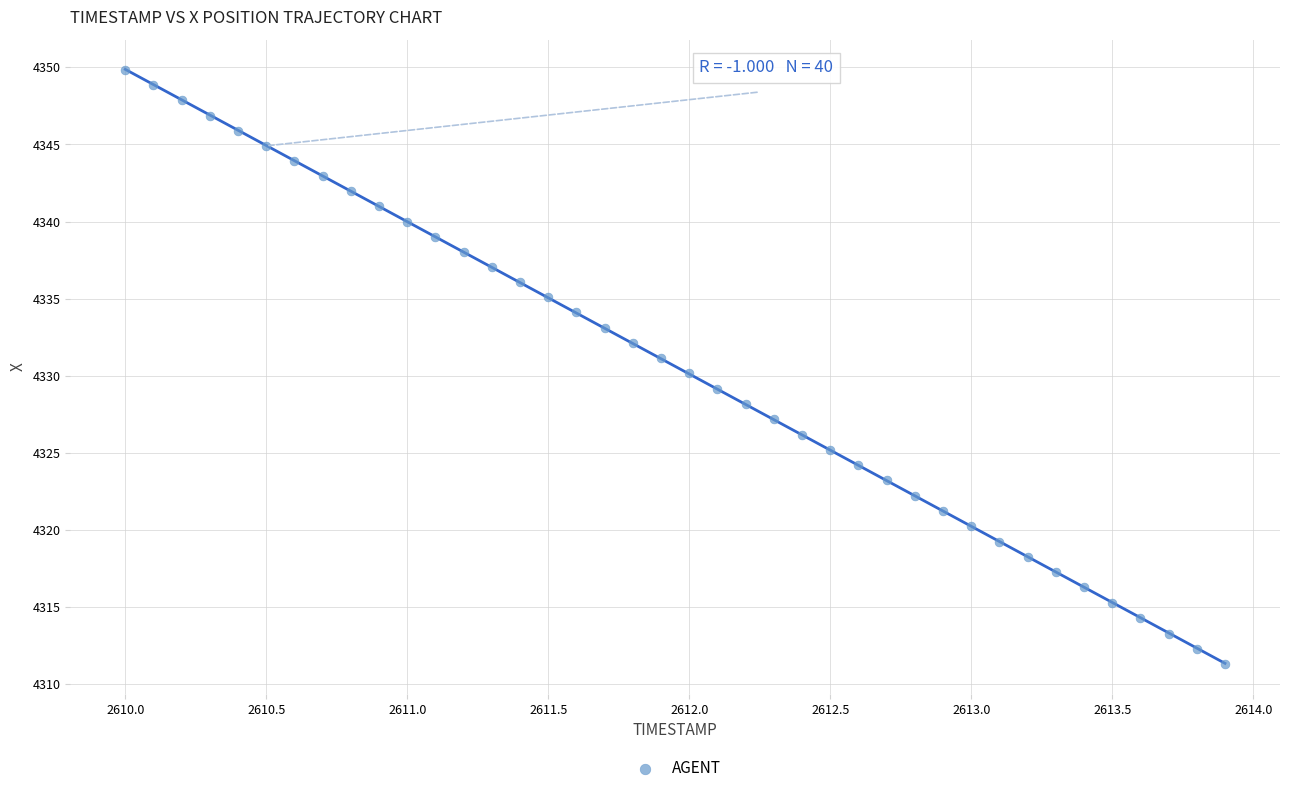

What is the range of X values (max minus min)?

3.9